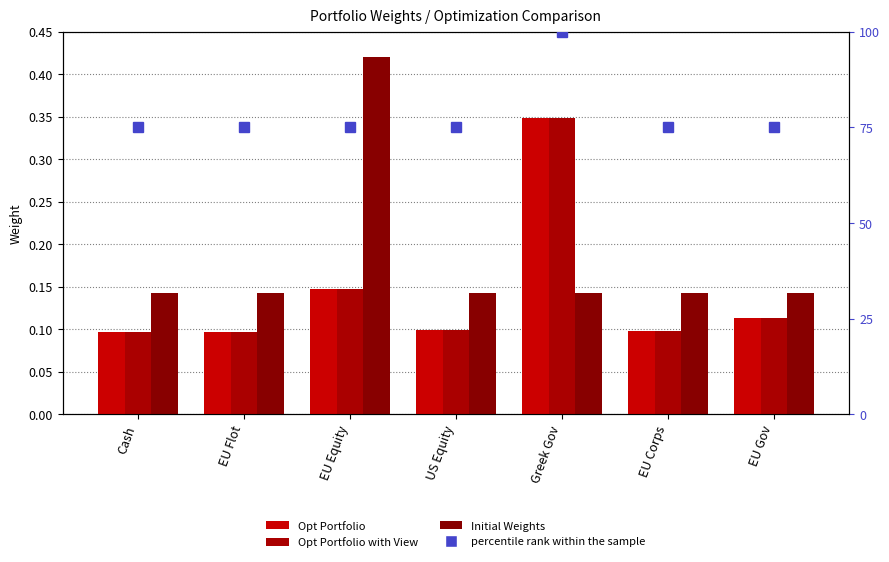

Is the value of Opt Portfolio with View at EU Flot greater than the value of percentile rank within the sample at EU Corps?

No